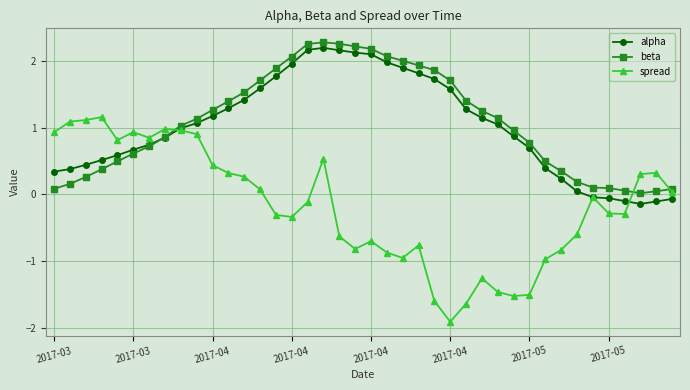

How many times do beta and alpha cross each other?

1